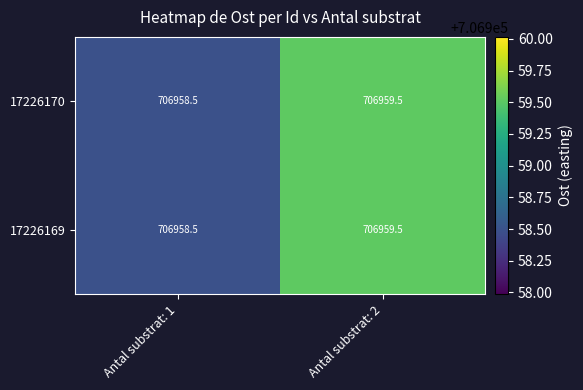

Reading left to right, transcribe all the data shown in this chart.

17226170: Antal substrat: 1=706958.5	Antal substrat: 2=706959.5
17226169: Antal substrat: 1=706958.5	Antal substrat: 2=706959.5